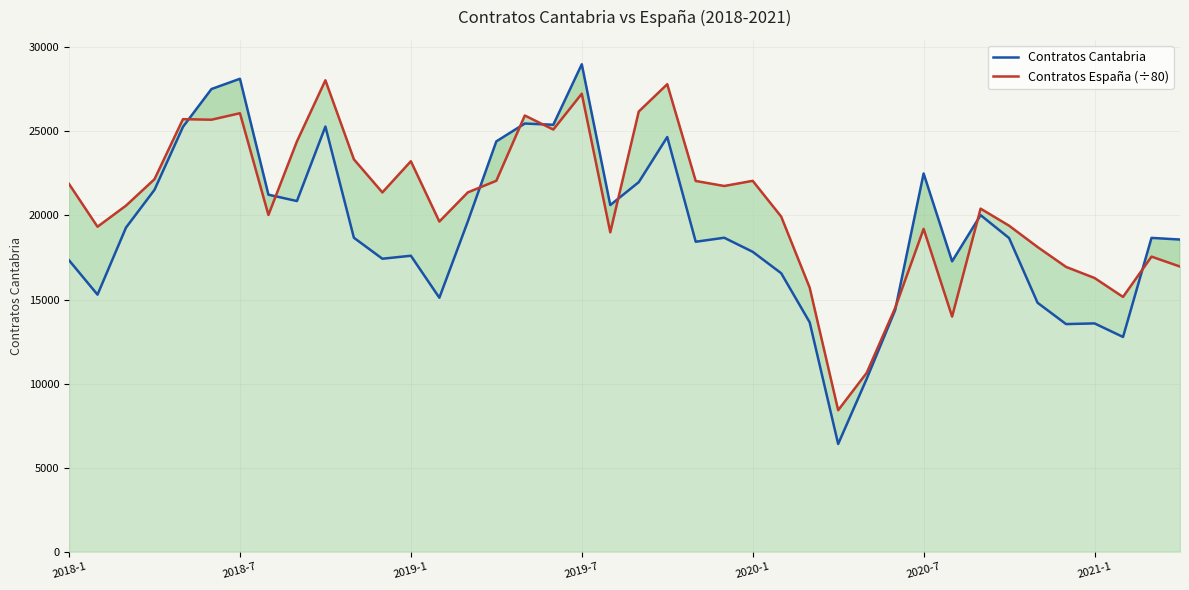

How many values in the Contratos Cantabria series are below 18674?

20